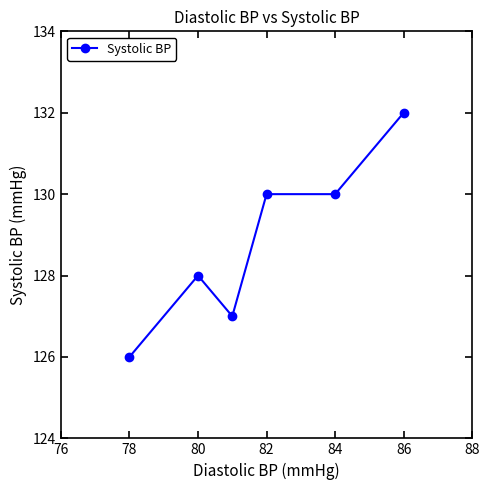

What is the average value?

129